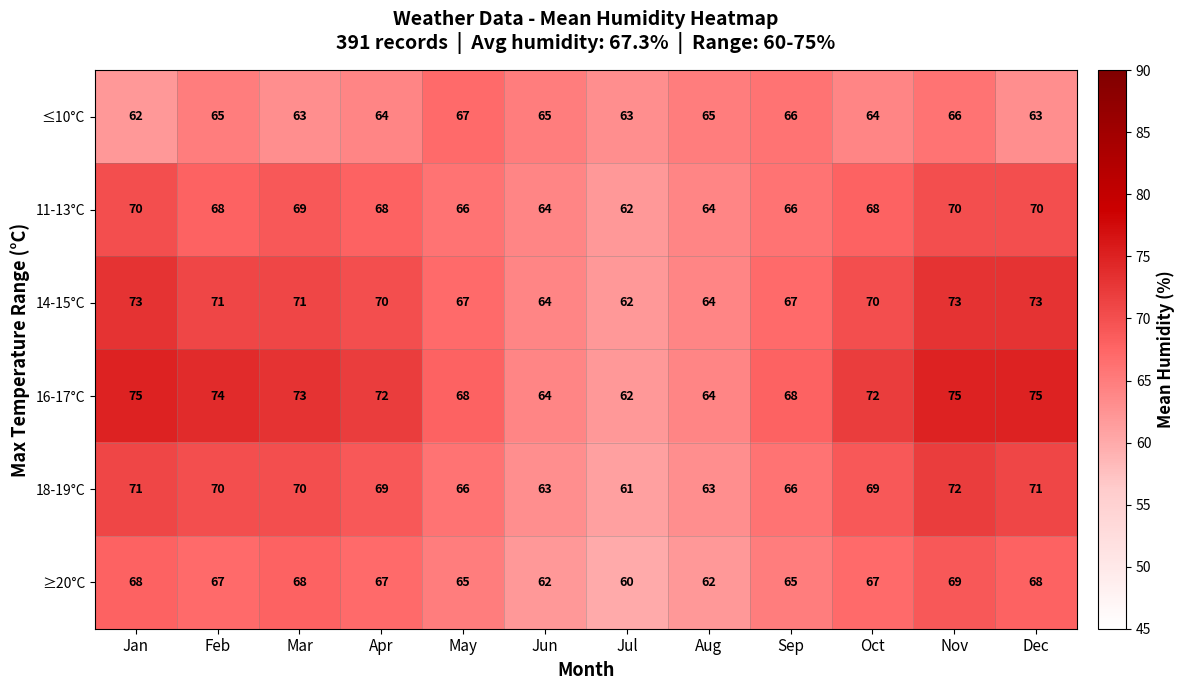

Count the number of categories in the chart.

12